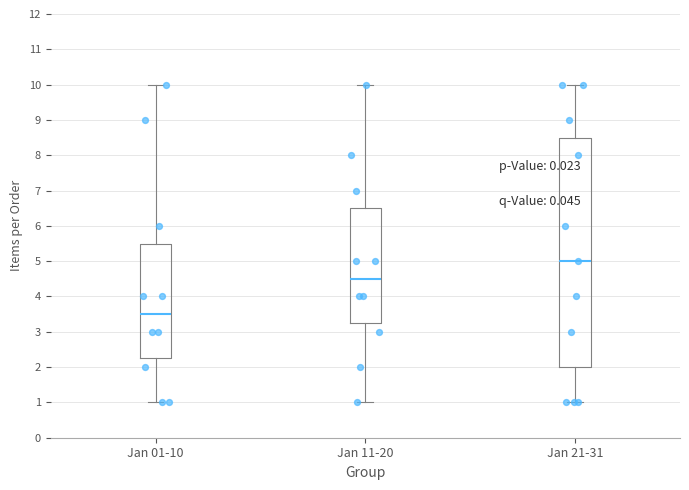

Where does the median line of the box for Jan 21-31 sit on the y-axis? The values are not printed on the chart, so give them approximately, as read against the axis.

5.0